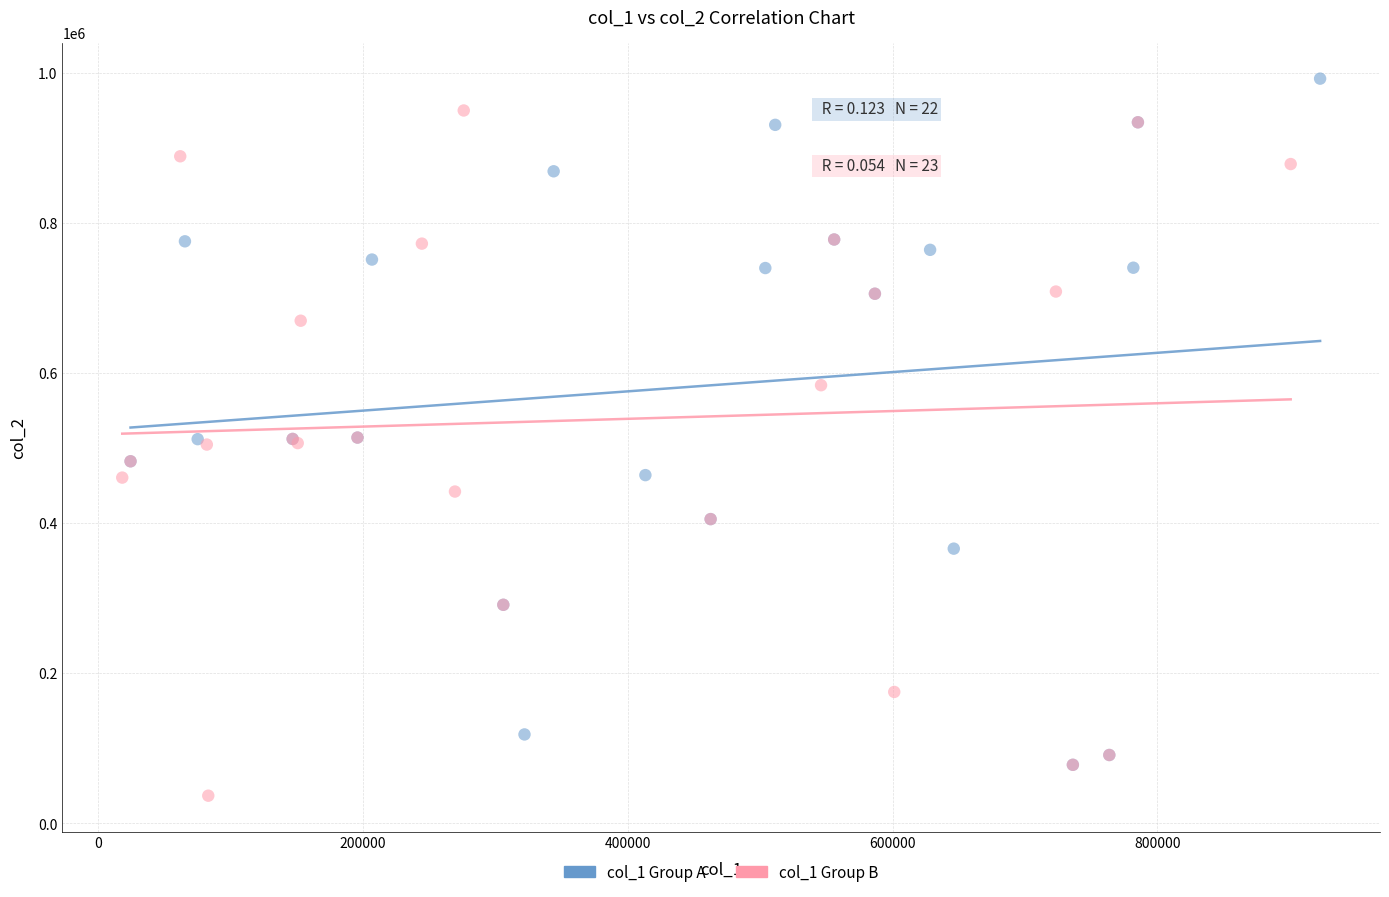

Which series contains the highest Y value?

col_1 Group A